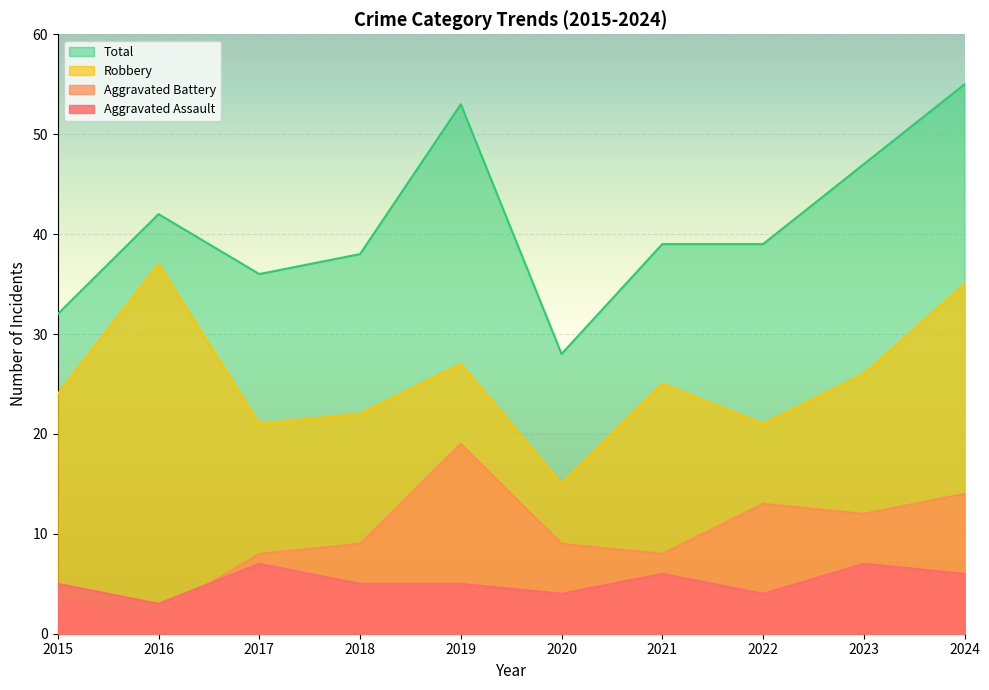

True or false: Robbery and Aggravated Battery cross at least once.

False